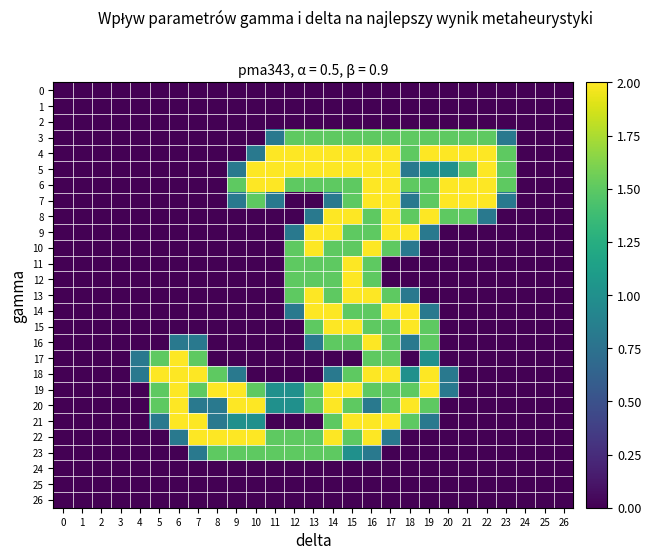

At 10, list the series in order from smallest to largest.

0, 1, 2, 3, 8, 9, 10, 11, 12, 13, 14, 15, 16, 17, 18, 24, 25, 26, 4, 21, 7, 19, 23, 5, 6, 20, 22